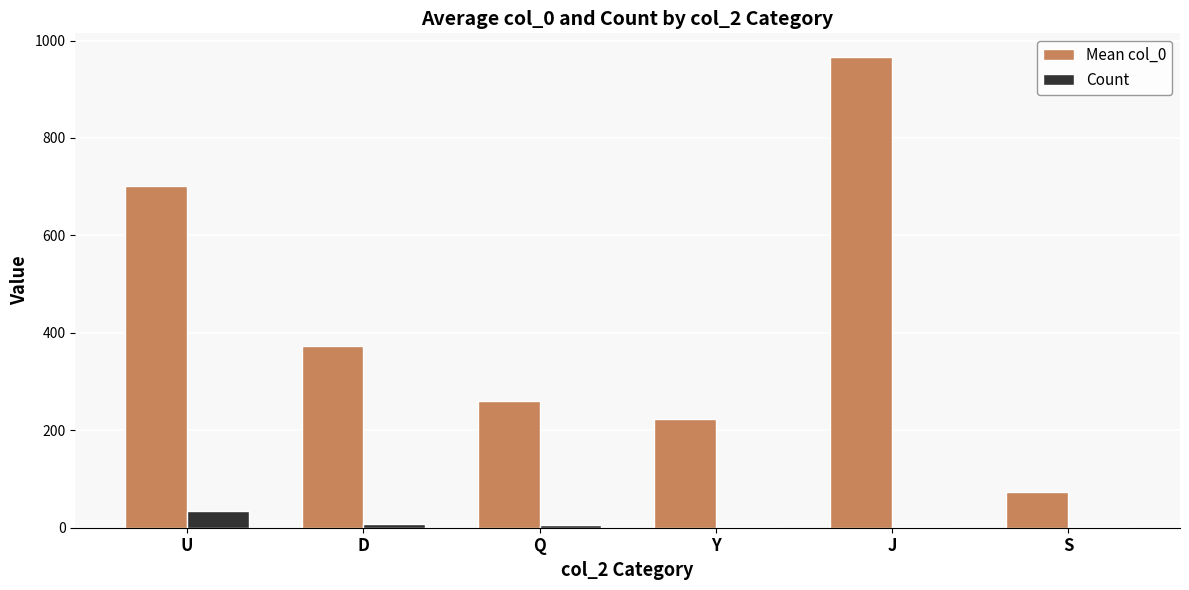

How many series are shown in this chart?

2